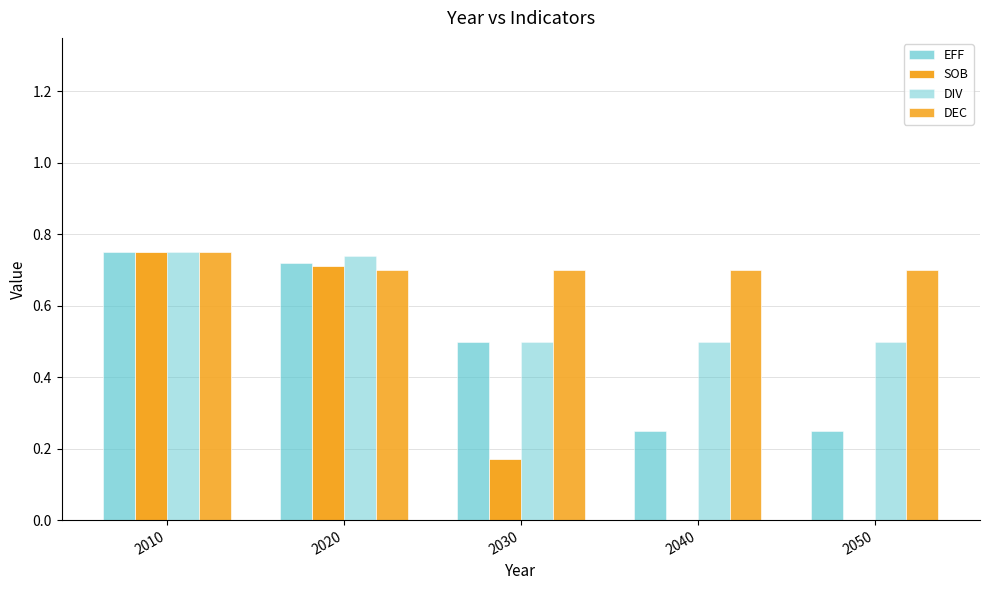

Is the value of EFF at 2010 greater than the value of SOB at 2030?

Yes